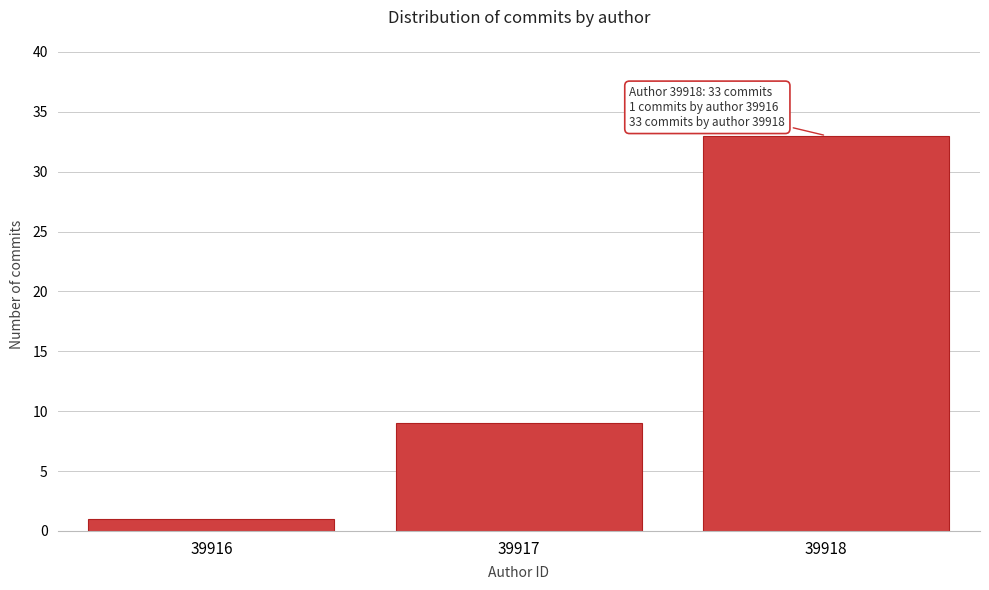

Reading left to right, list all the values displayed in this chart.

1	9	33